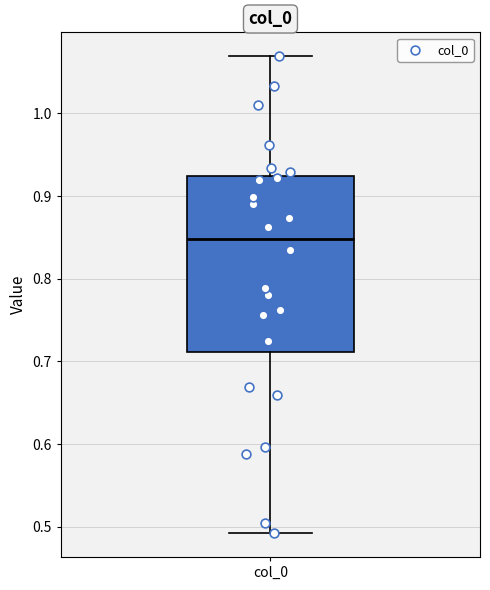

Transcribe this box plot: give where the median line is, the range the box spans, and where the two whiskers end, as read against the y-axis. The values are not printed on the chart, so give them approximately, as read against the axis.

median 0.85, box 0.71 to 0.92, whiskers 0.49 to 1.07